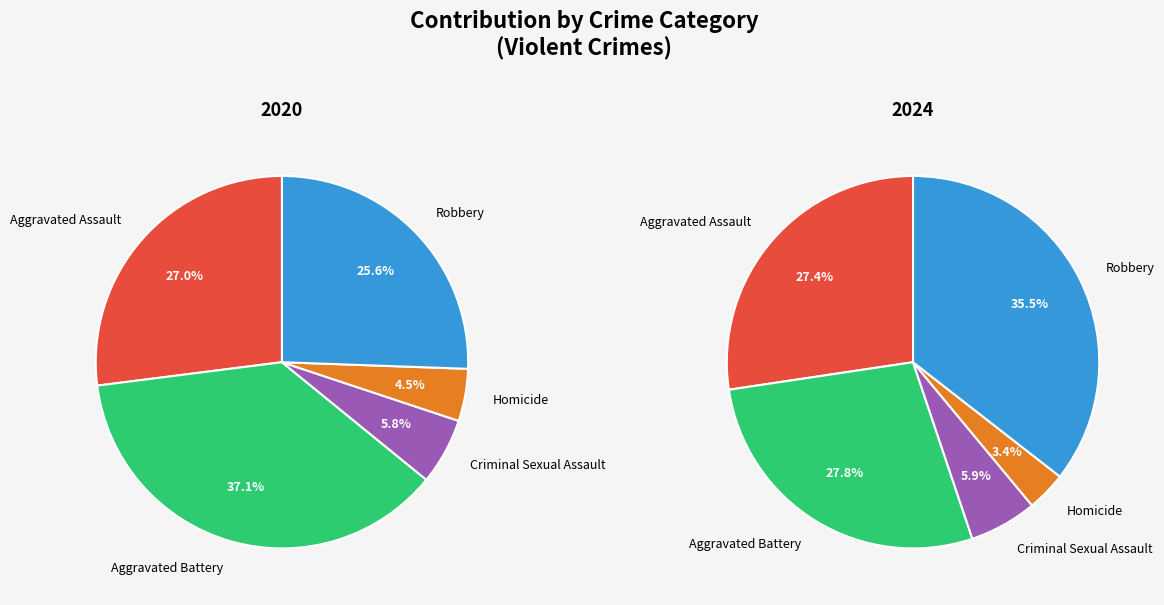

True or false: Aggravated Assault accounts for 27% of the total.

True